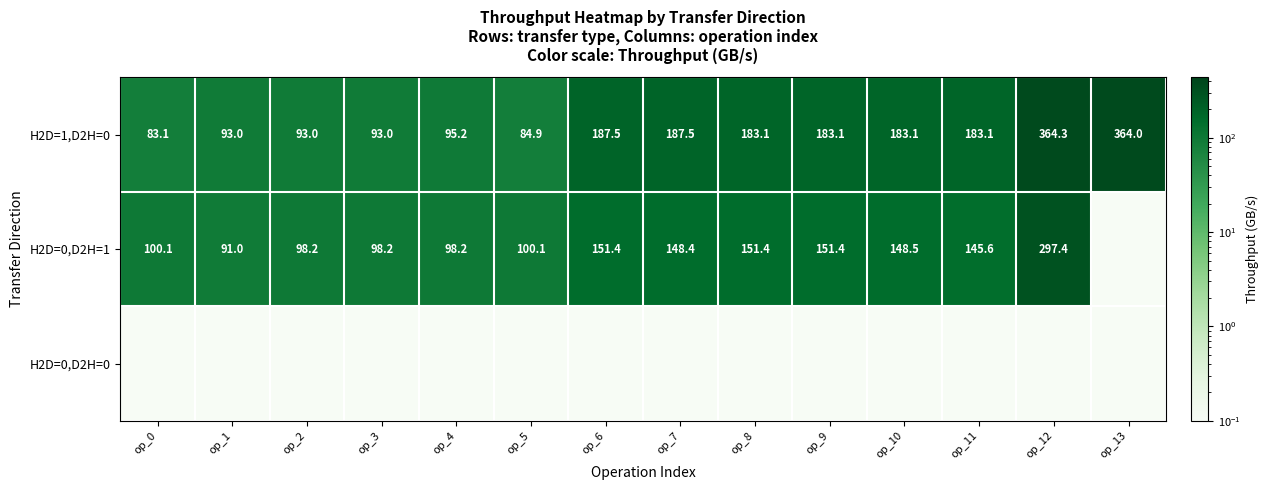

At how many categories does at least one series exceed 1?

14